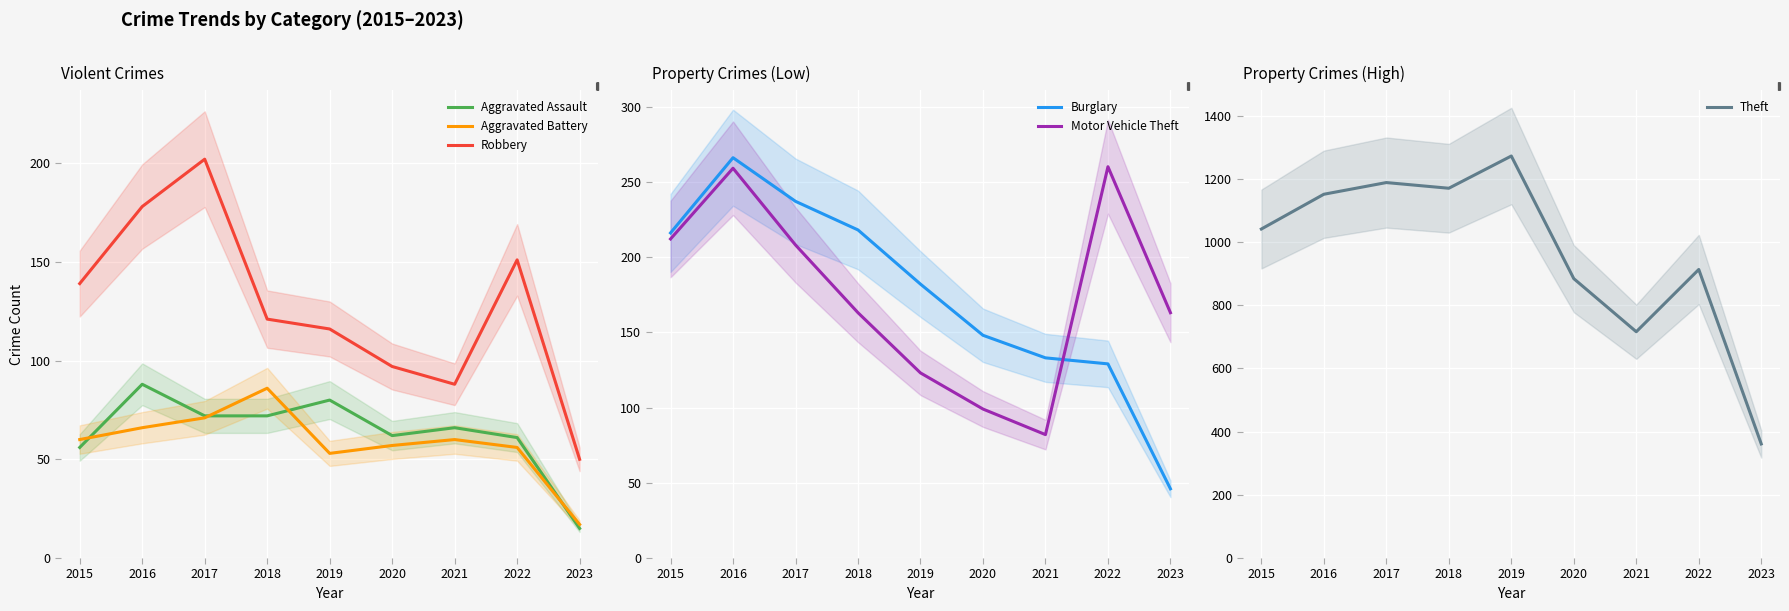

Reading left to right, transcribe all the data shown in this chart.

Aggravated Assault: 56	88	72	72	80	62	66	61	15
Aggravated Battery: 60	66	71	86	53	57	60	56	17
Robbery: 139	178	202	121	116	97	88	151	50
Burglary: 216	266	237	218	182	148	133	129	46
Motor Vehicle Theft: 212	259	208	163	123	99	82	260	163
Theft: 1041	1151	1188	1170	1272	884	716	913	361